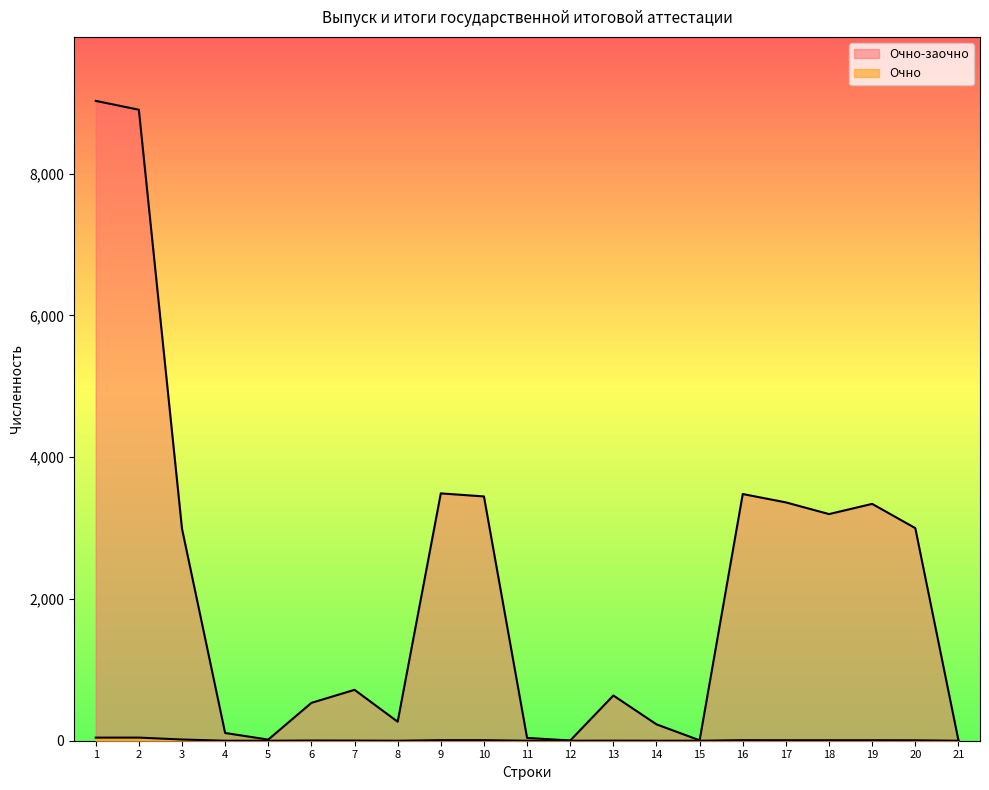

Between 1 and 13, which series saw the biggest shift?

Очно-заочно